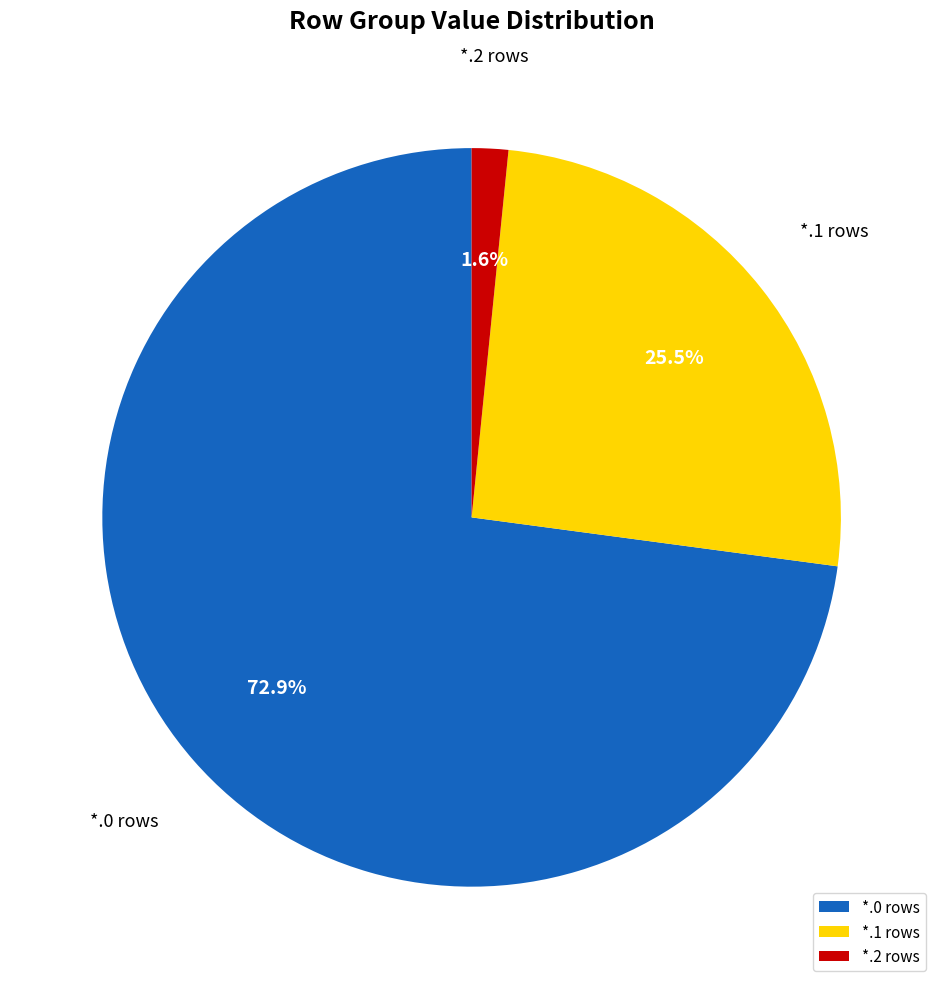

Does *.2 rows represent more than half of the total?

No